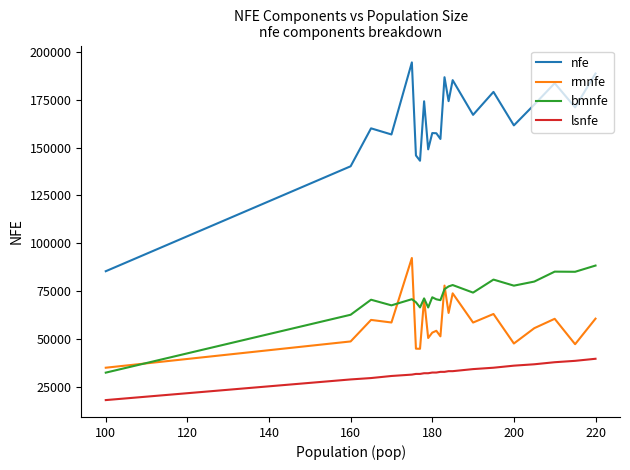

True or false: lsnfe and nfe intersect in this chart.

False